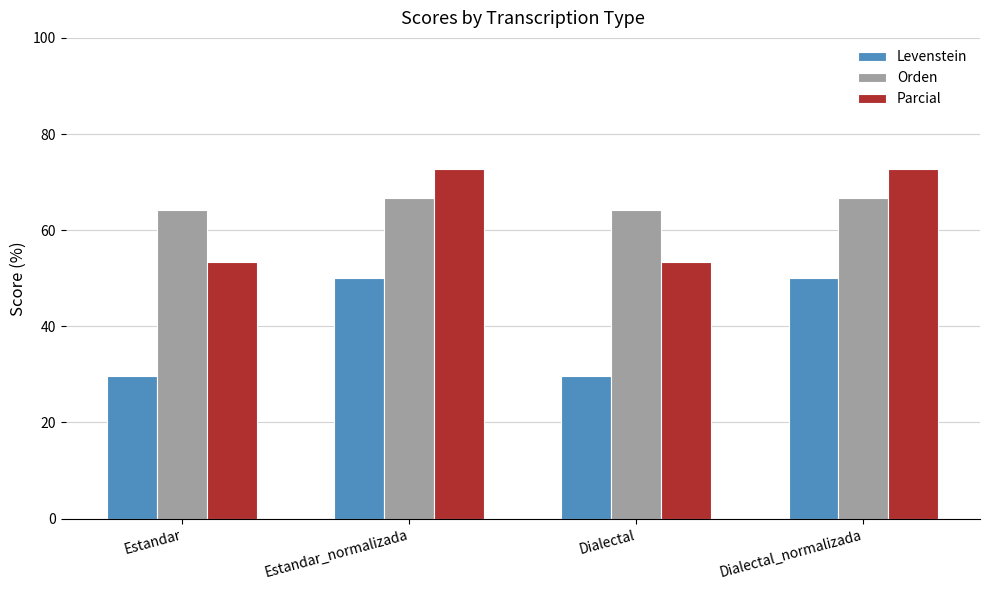

Rank the series by their maximum value, from lowest to highest.

Levenstein, Orden, Parcial